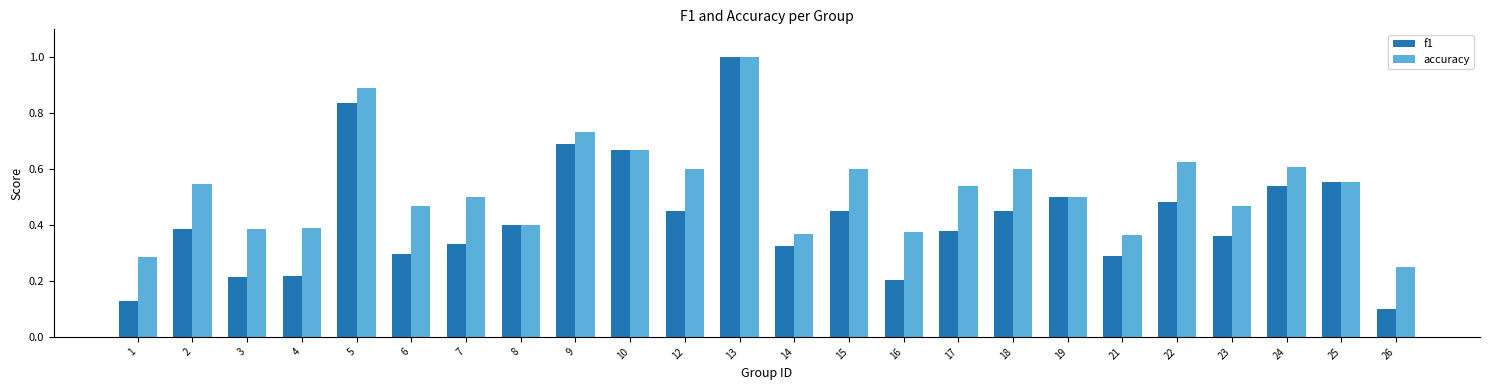

What is the maximum value for f1?

1.0